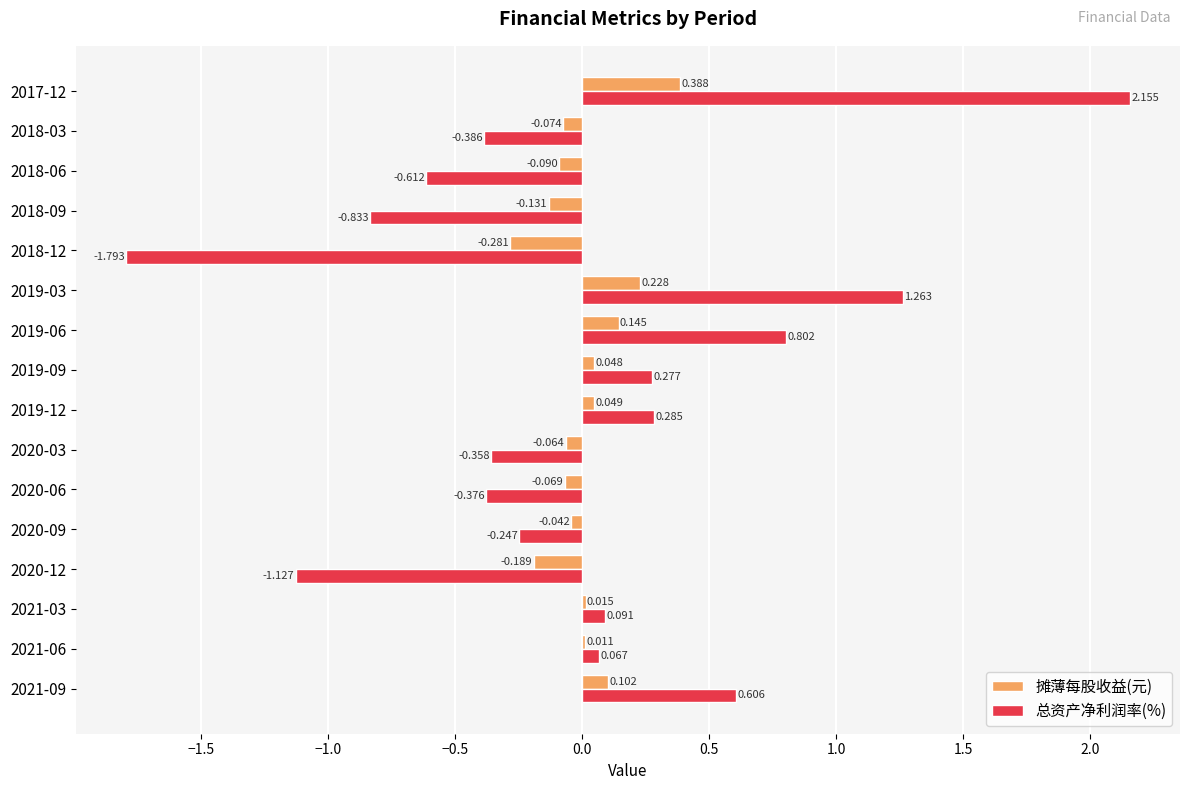

Which series has the largest total across all categories?

摊薄每股收益(元)